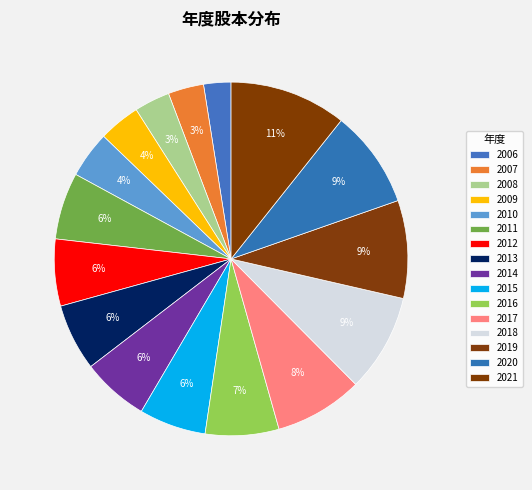

How many segments does this pie chart have?

16